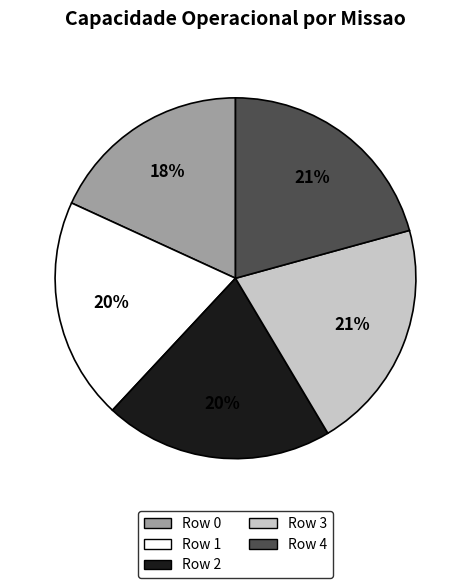

True or false: Row 1 accounts for 20% of the total.

True